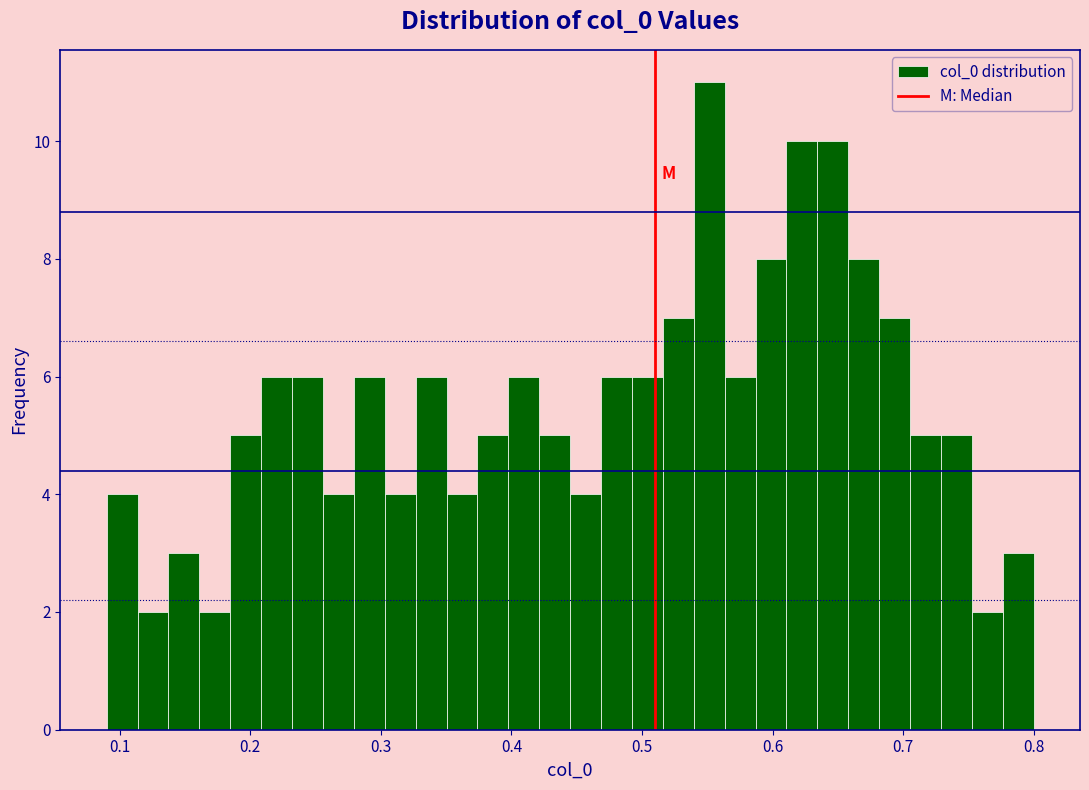

Read against the x-axis, roughly where is the centre of the tallest bar?

0.55